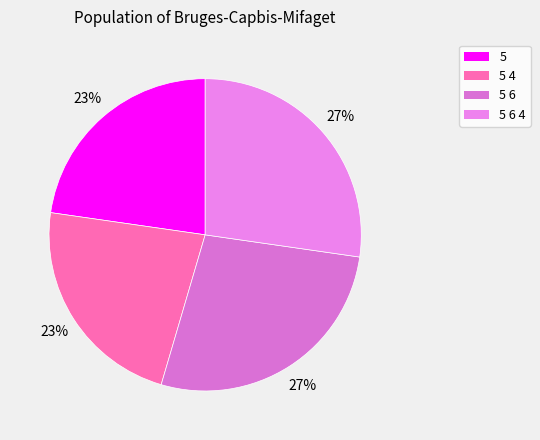

How many segments does this pie chart have?

4